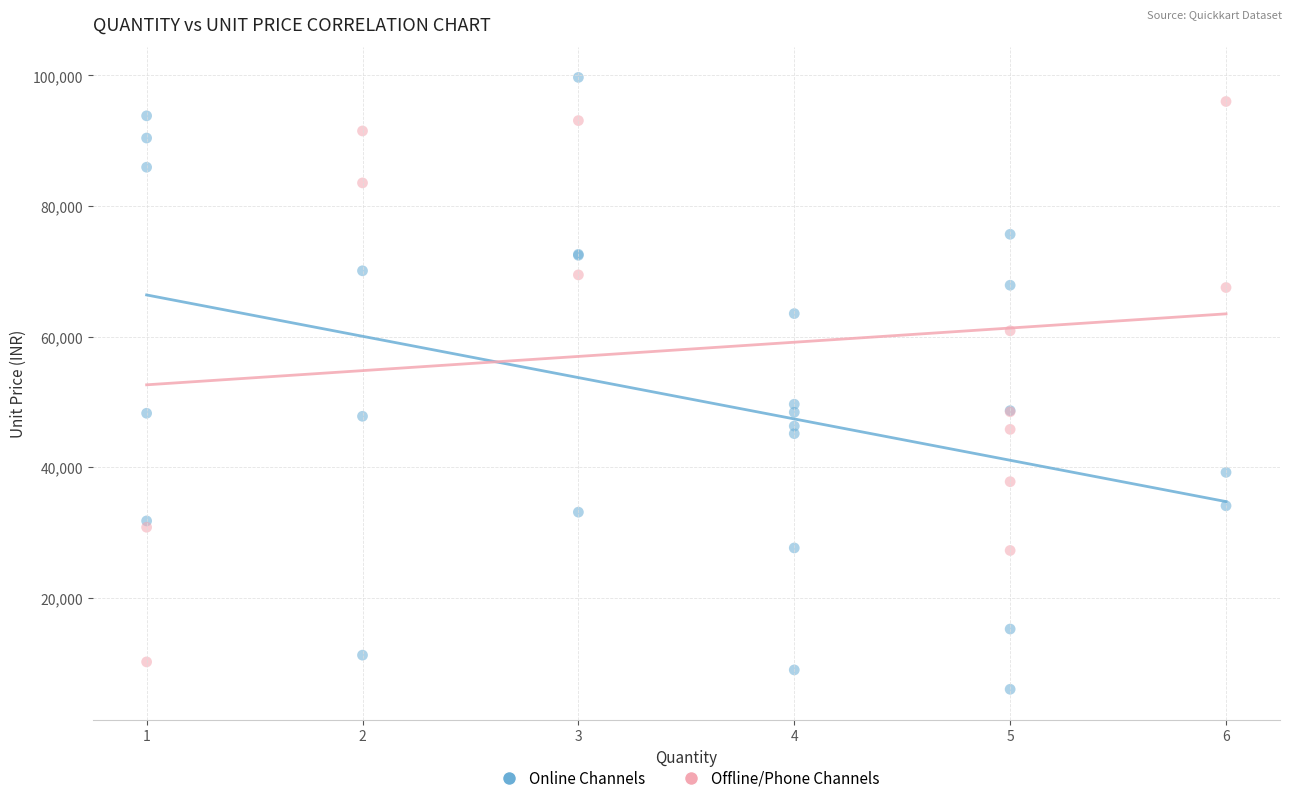

Which series reaches the minimum Y coordinate?

Online Channels